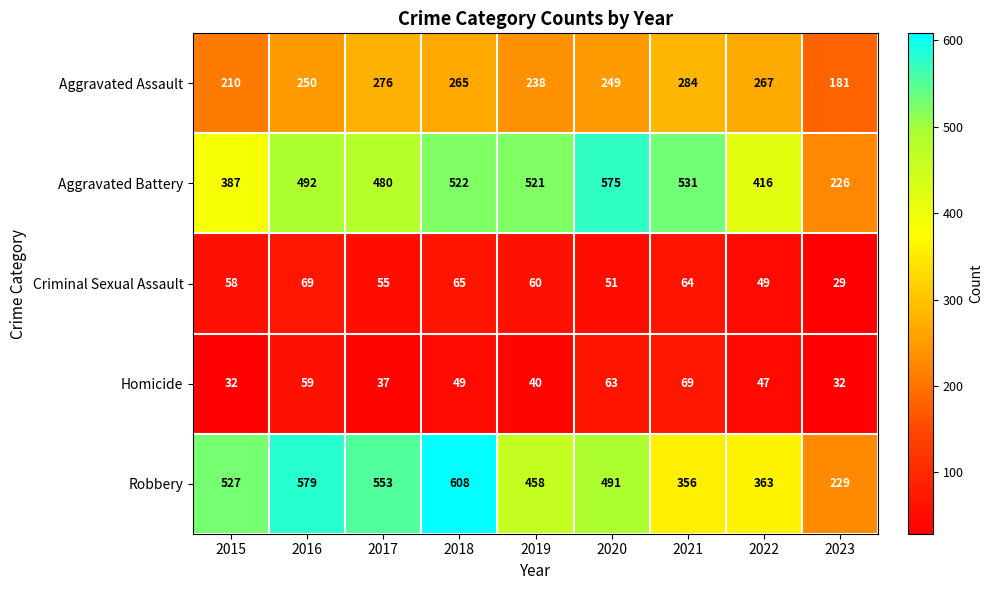

Which series has the widest spread of values?

Robbery